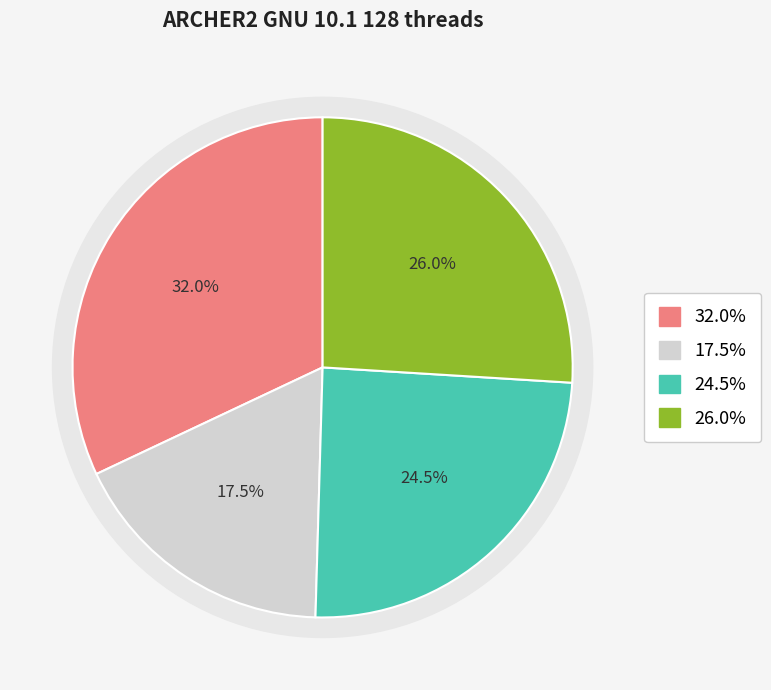

Is PRIVATE 9 the majority of the pie?

No